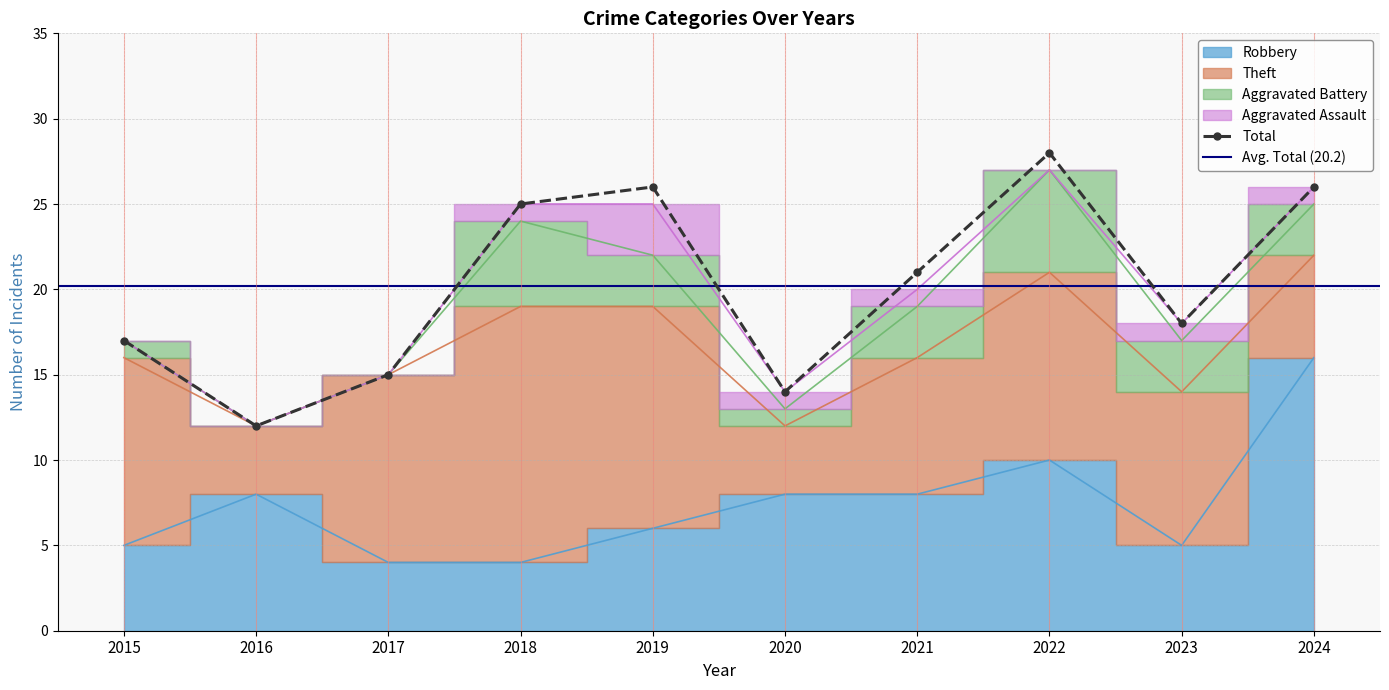

At which label does Aggravated Assault first exceed 1?

2019